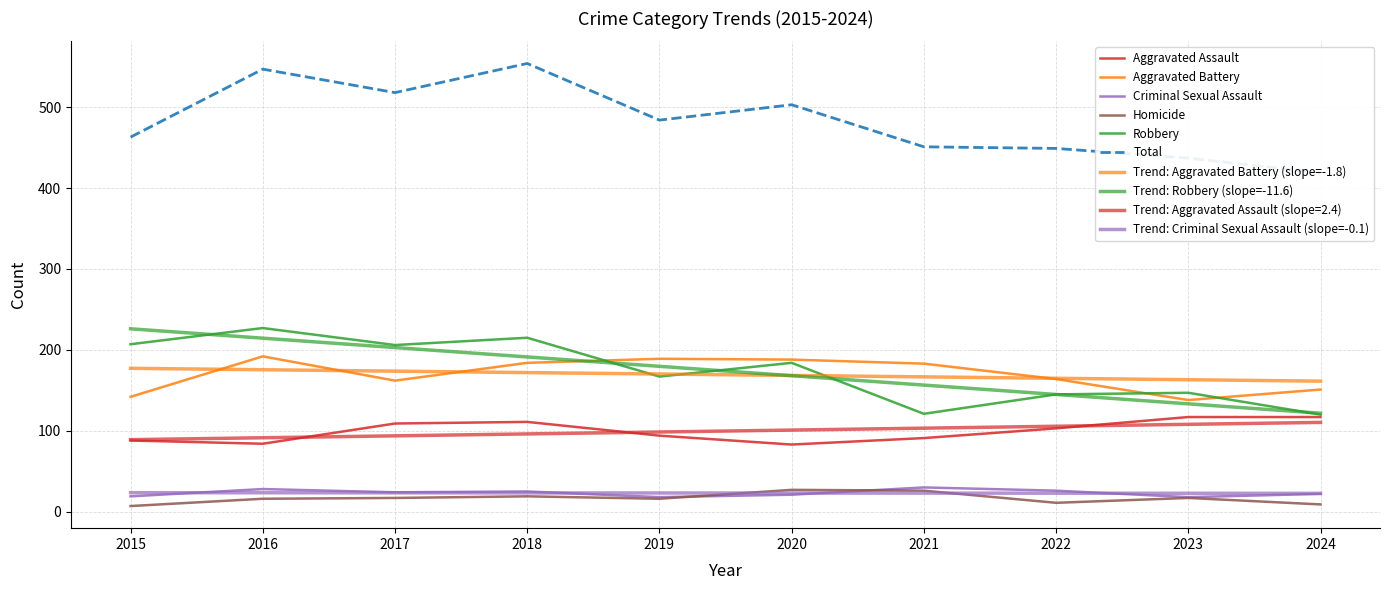

What is the minimum value shown in the chart?

7